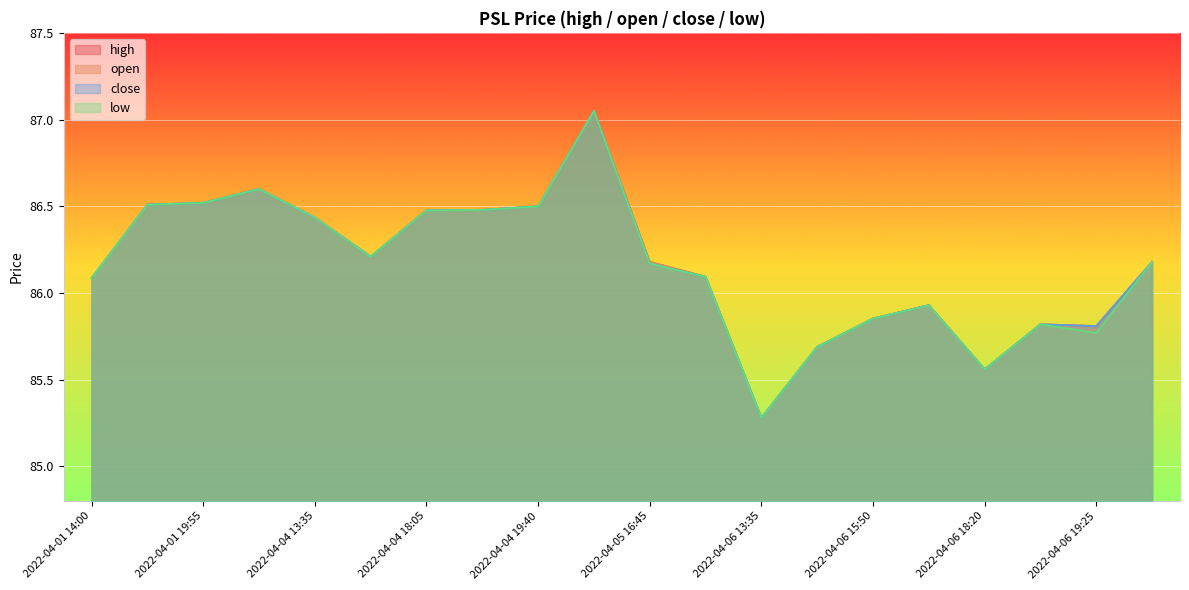

Is it true that high equals 85.7 at 2022-04-06 14:50?

True